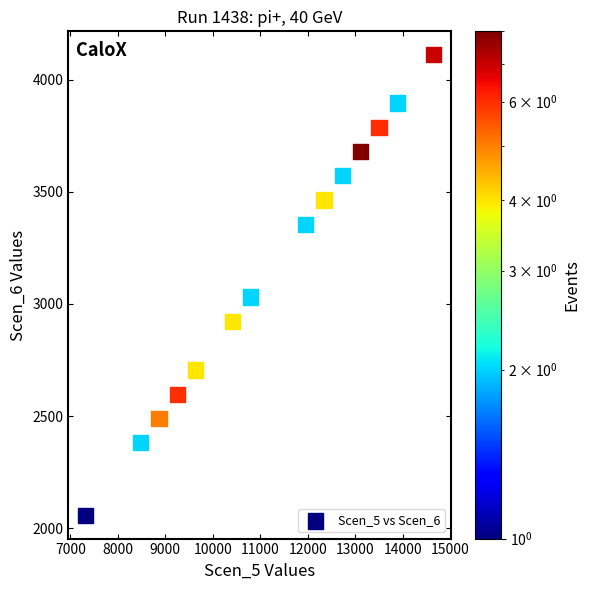

What Y value in the scatter plot is closest to 3084?

3030.7